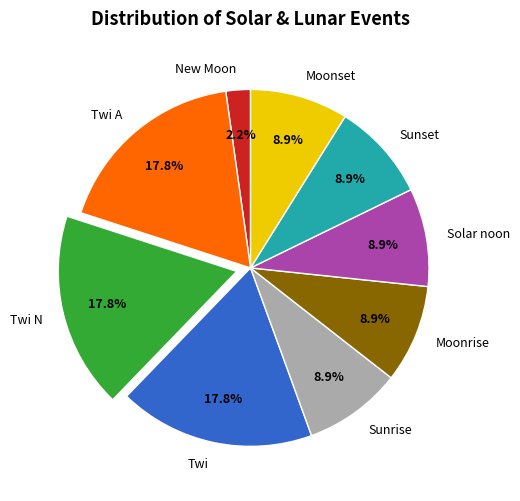

Is there a majority slice in this chart?

No